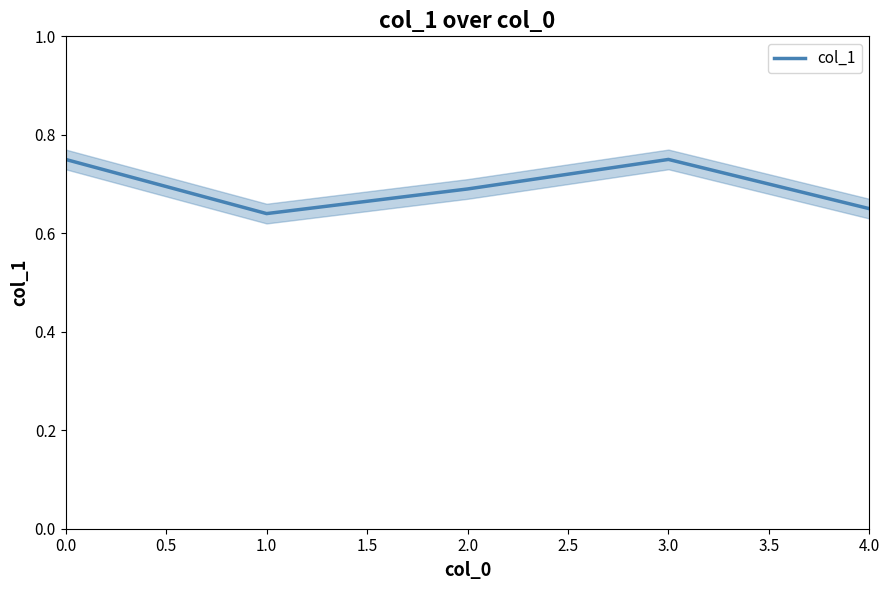

Count the number of data series in this chart.

1